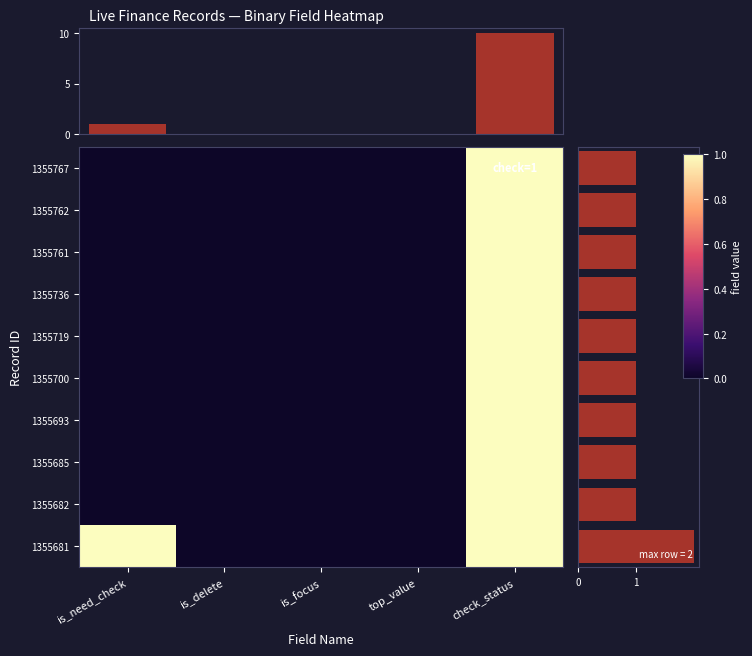

Is the value of 1355761 at is_focus greater than the value of 1355693 at is_focus?

No